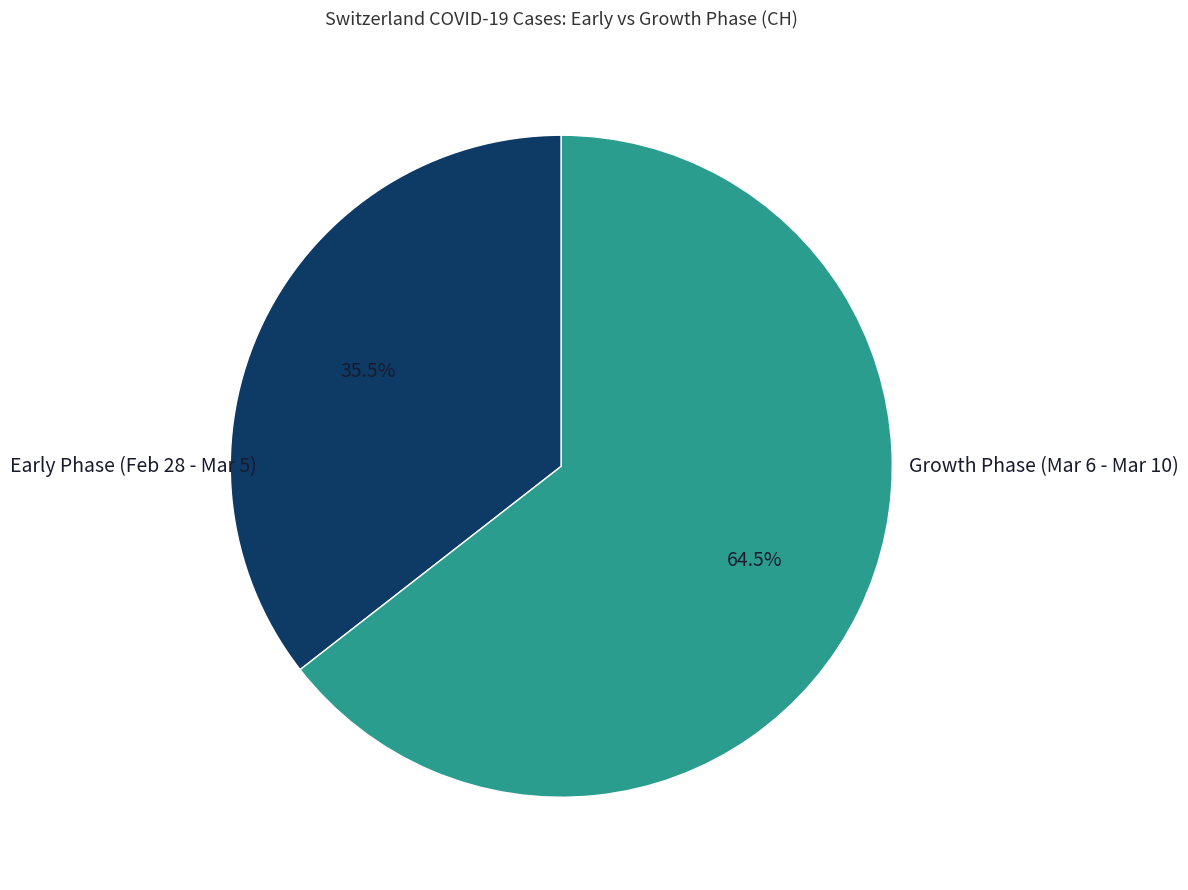

Is there any slice that represents more than half of the pie?

Yes